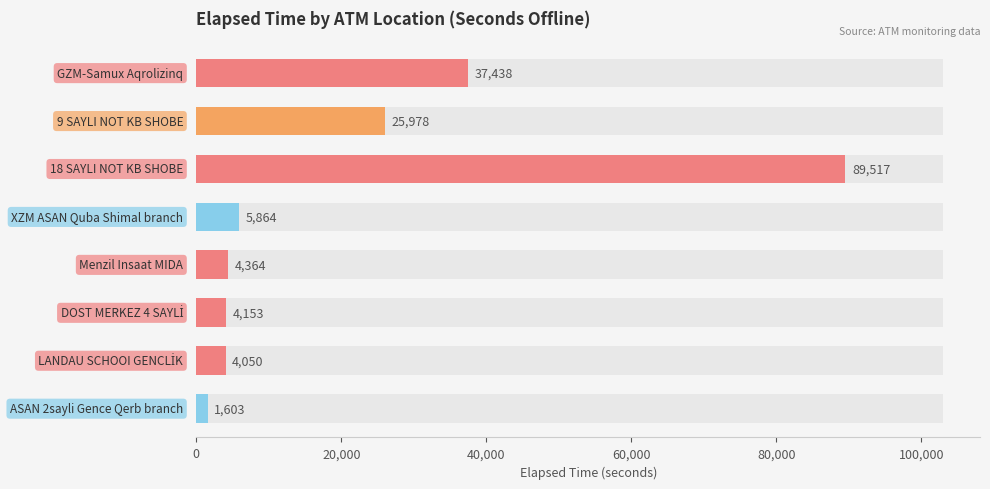

What is the smallest value displayed?

1603